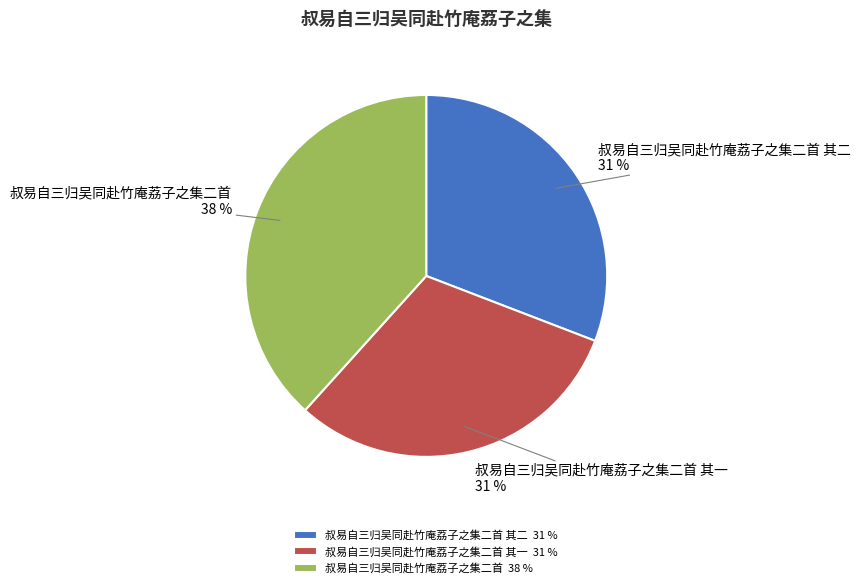

Which has a higher value, 叔易自三归吴同赴竹庵荔子之集二首 or 叔易自三归吴同赴竹庵荔子之集二首 其二?

叔易自三归吴同赴竹庵荔子之集二首